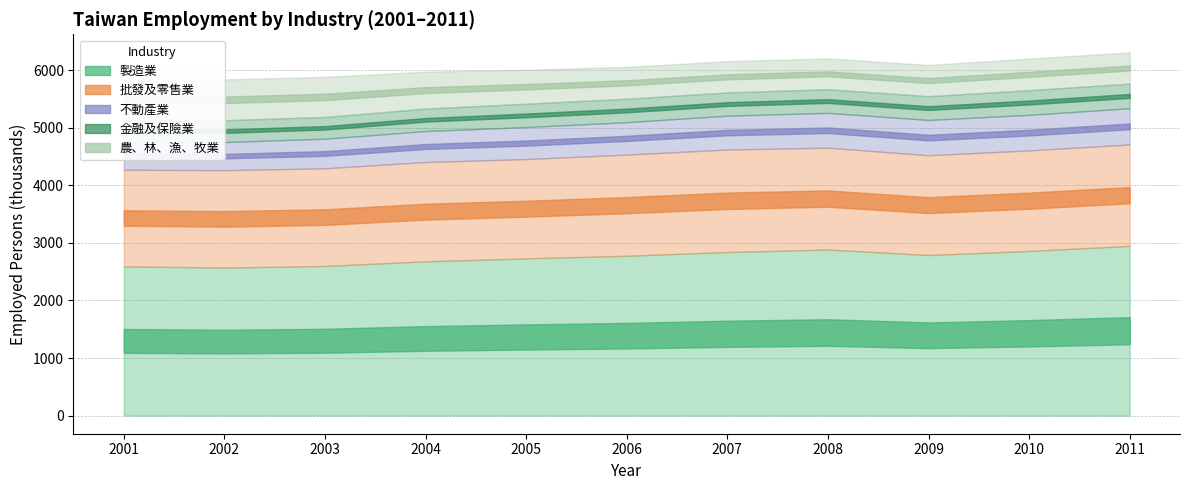

Which has a higher value, 2001 or 2011?

2011